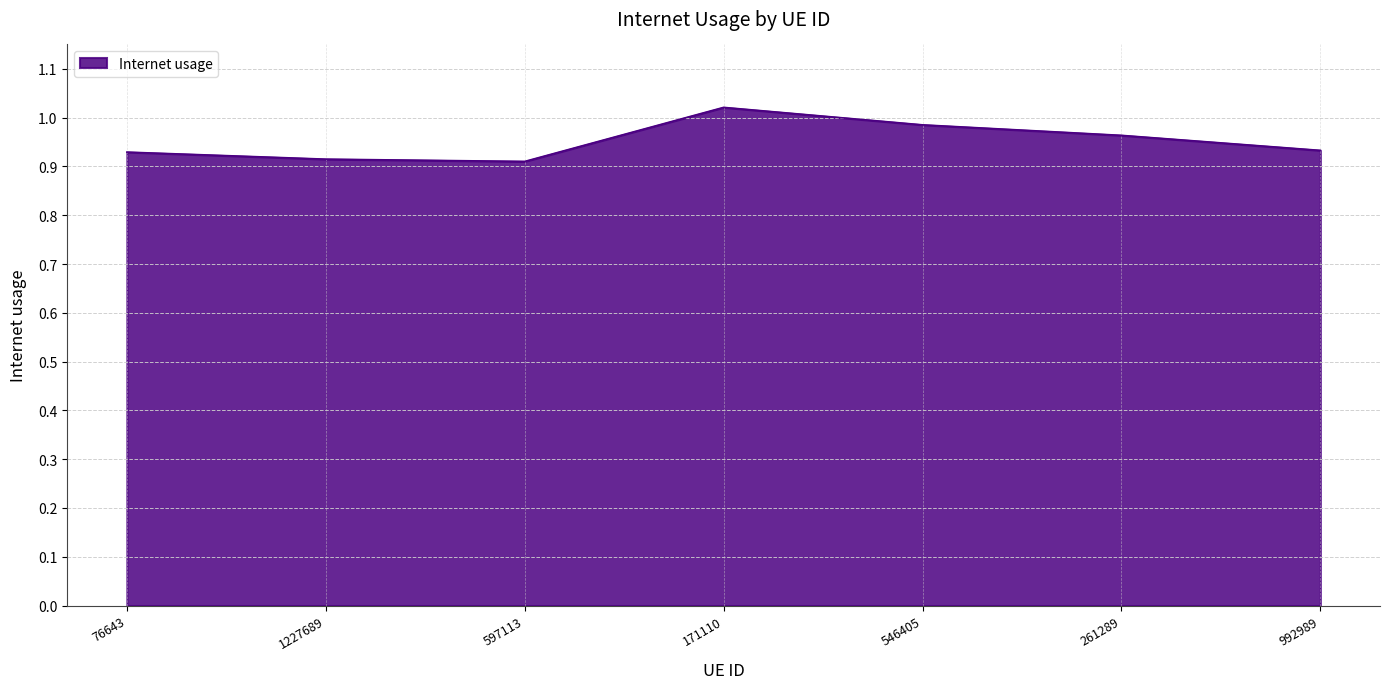

What position from the right is 597113?

5